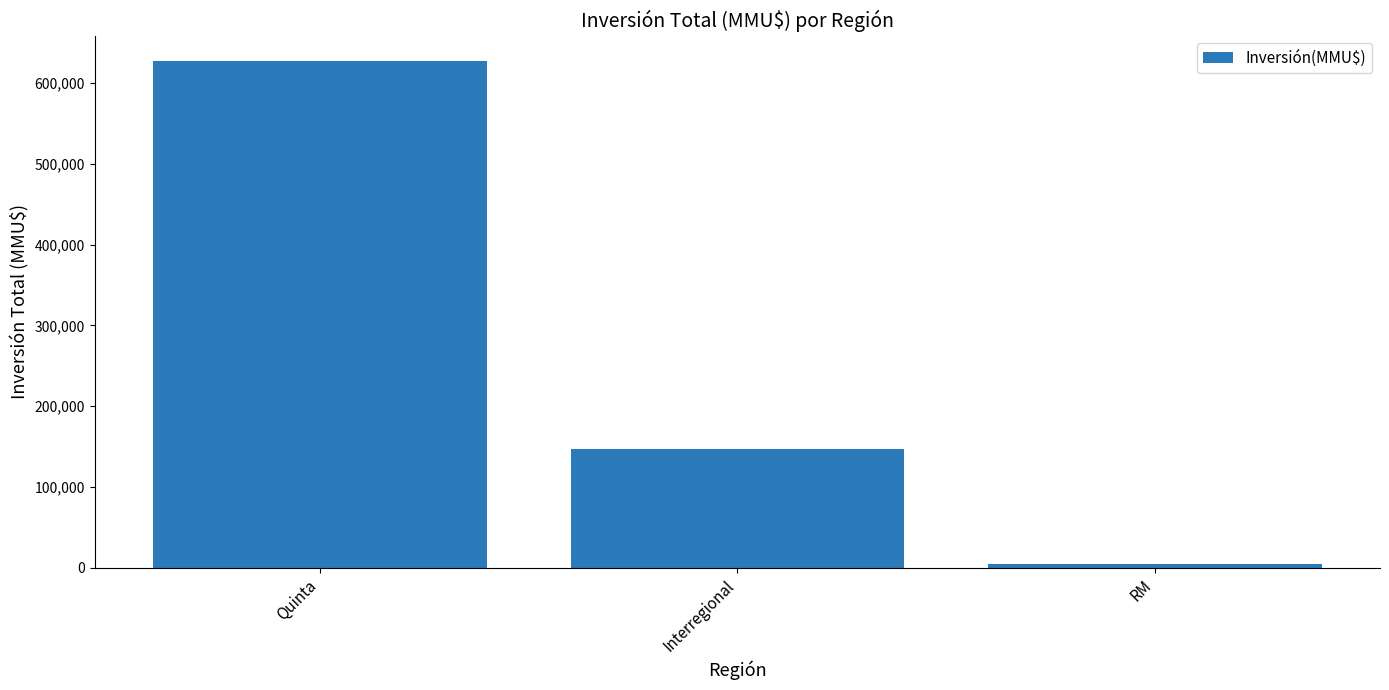

List the labels in order of value, largest first.

Quinta, Interregional, RM